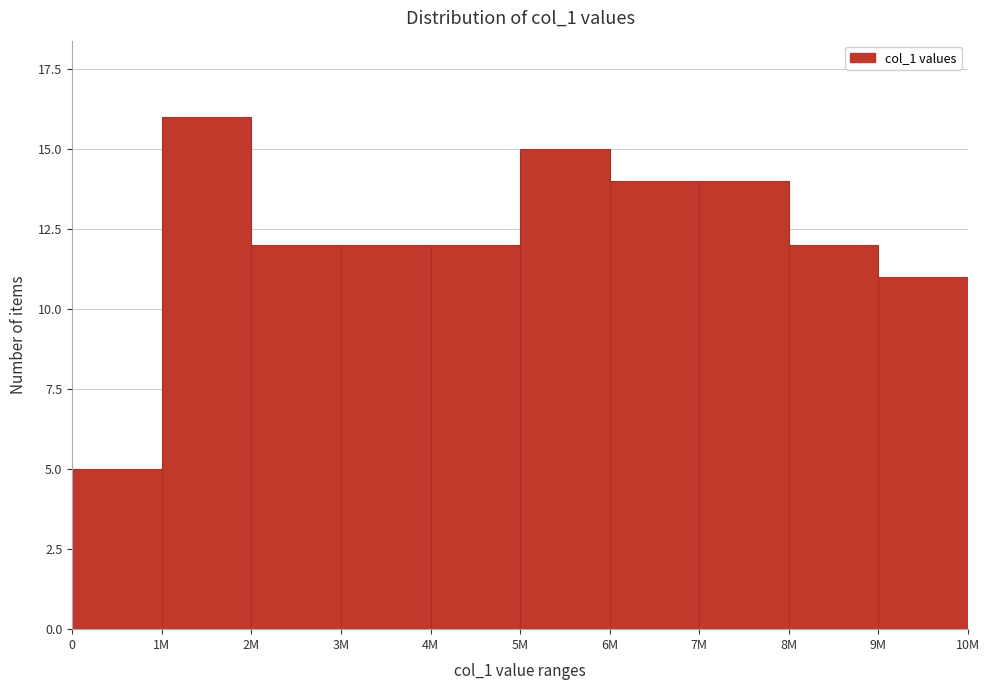

Reading right to left, extract all data points from this chart.

11	12	14	14	15	12	12	12	16	5